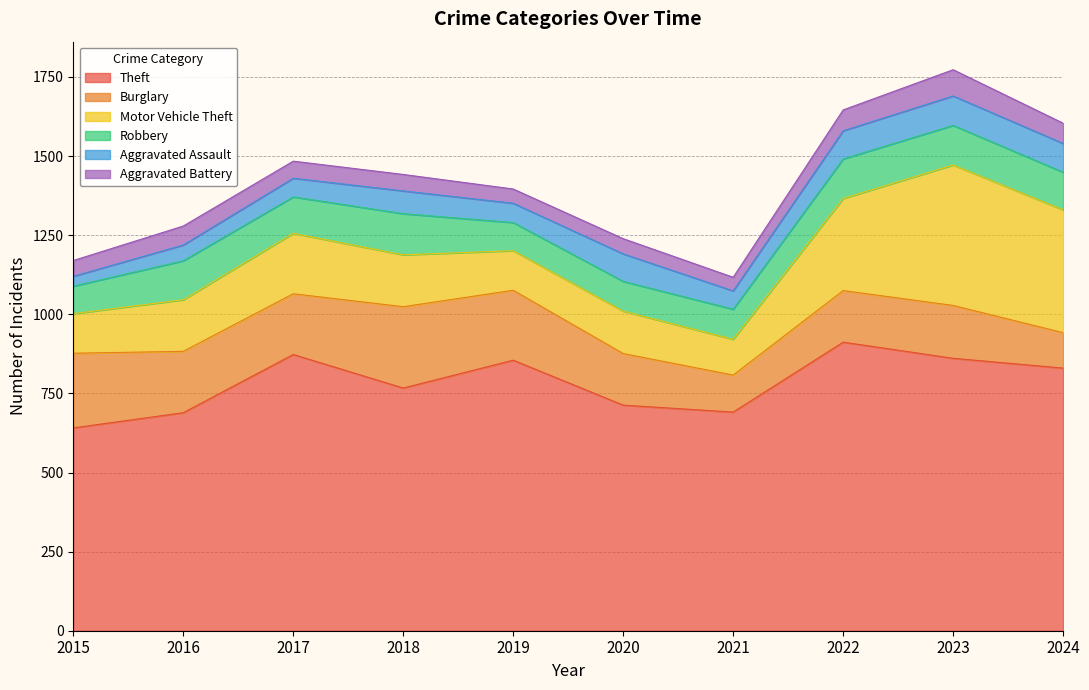

Does the chart display data point markers on the line(s)?

No